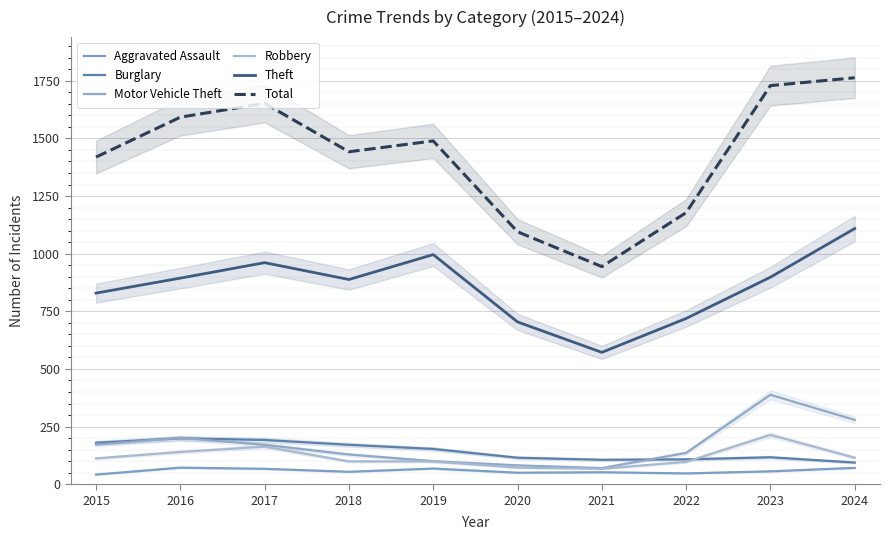

True or false: Aggravated Assault has a value of 42 at 2015.

True